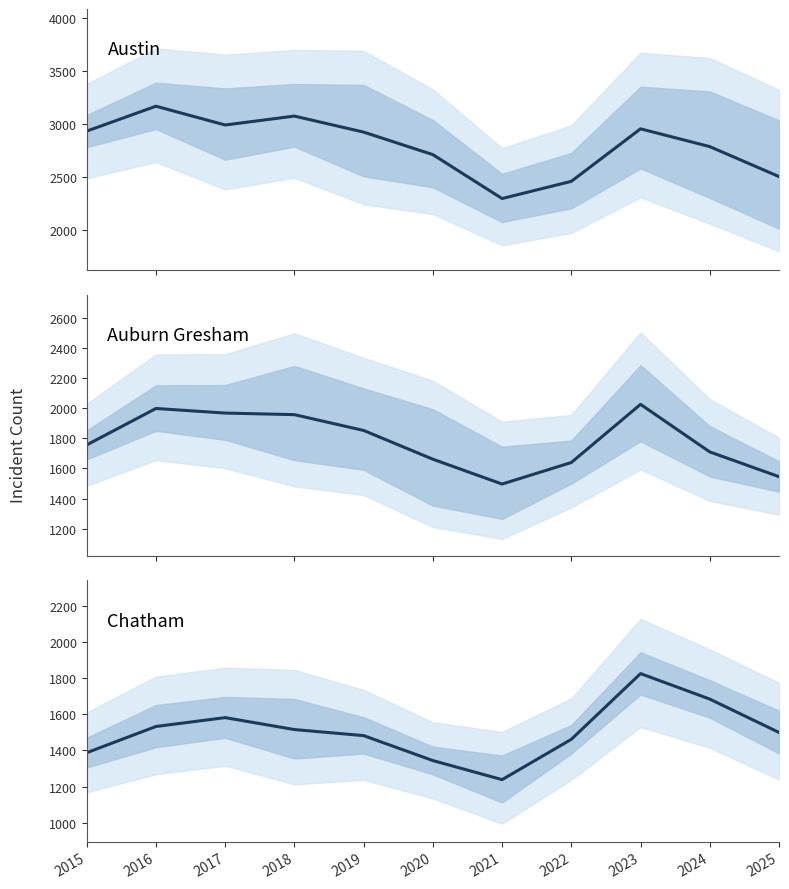

What is the maximum value for Auburn Gresham?

2025.5